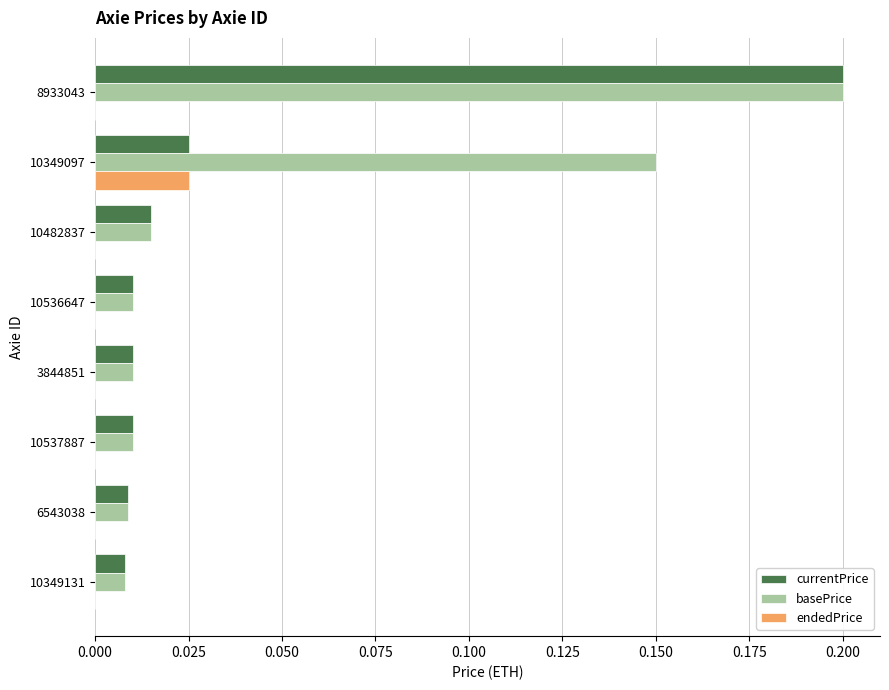

Which category has the highest value in the basePrice series?

8933043